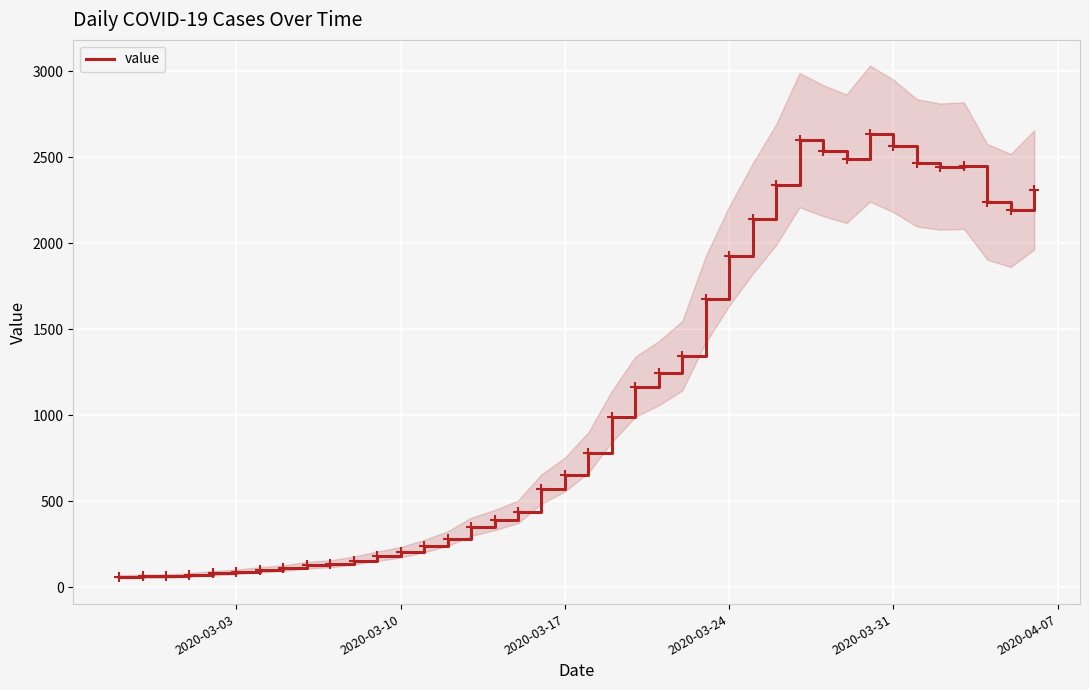

What is the highest value of the value series?

2638